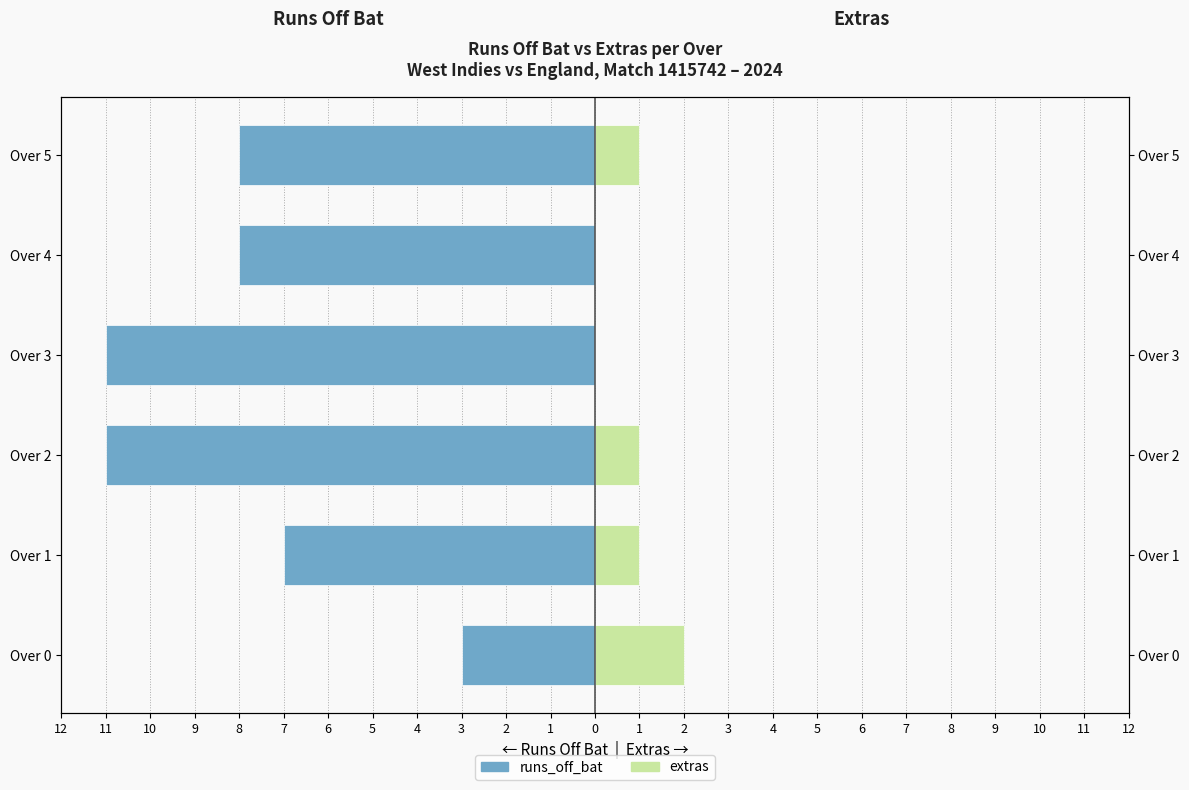

What are all the series names shown in the legend?

runs_off_bat, extras